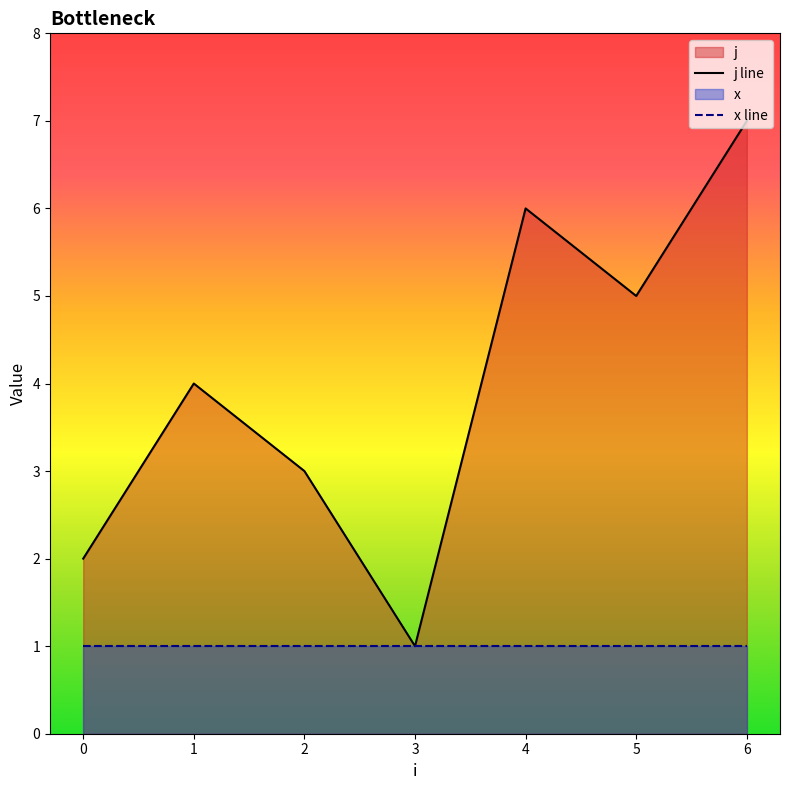

List the series in order of their overall mean, highest first.

j line, x line